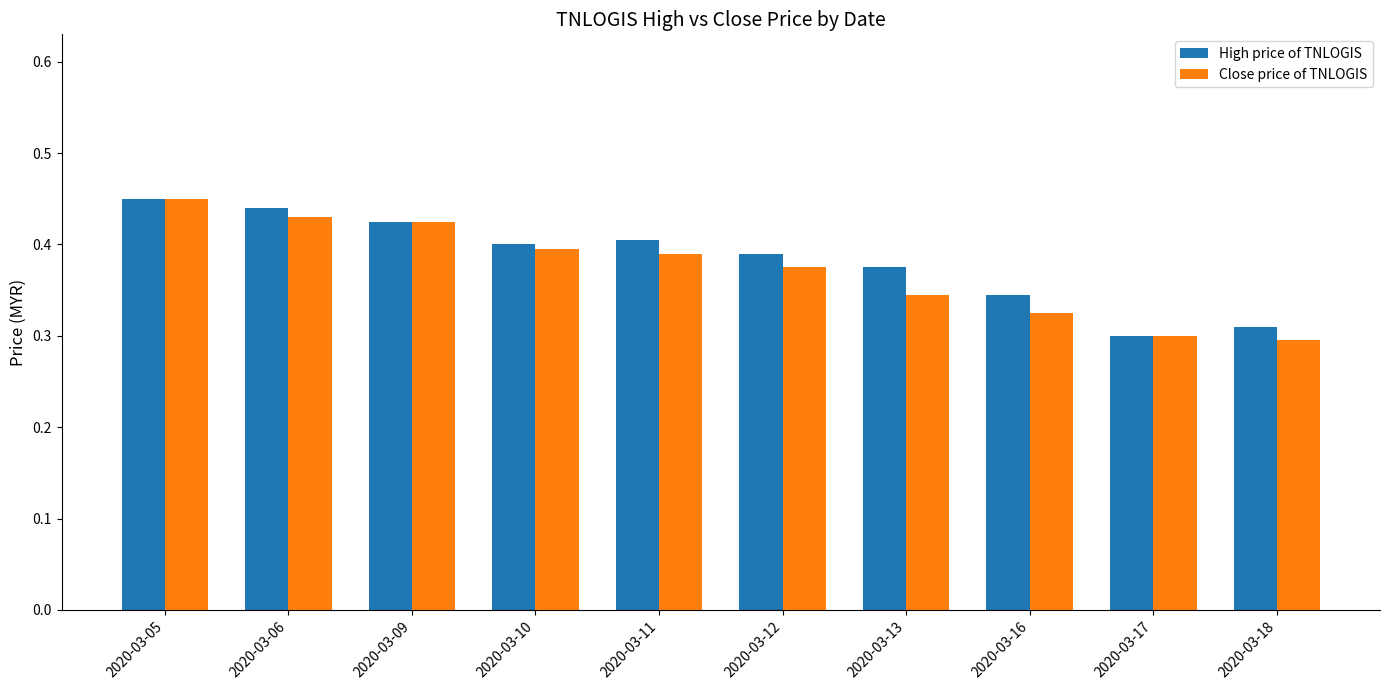

Between 2020-03-06 and 2020-03-13, which series saw the biggest shift?

Close price of TNLOGIS